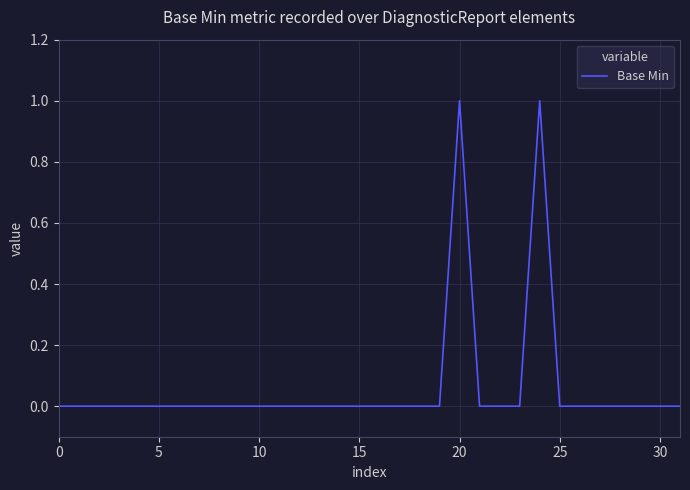

How many lines are shown in the chart?

1